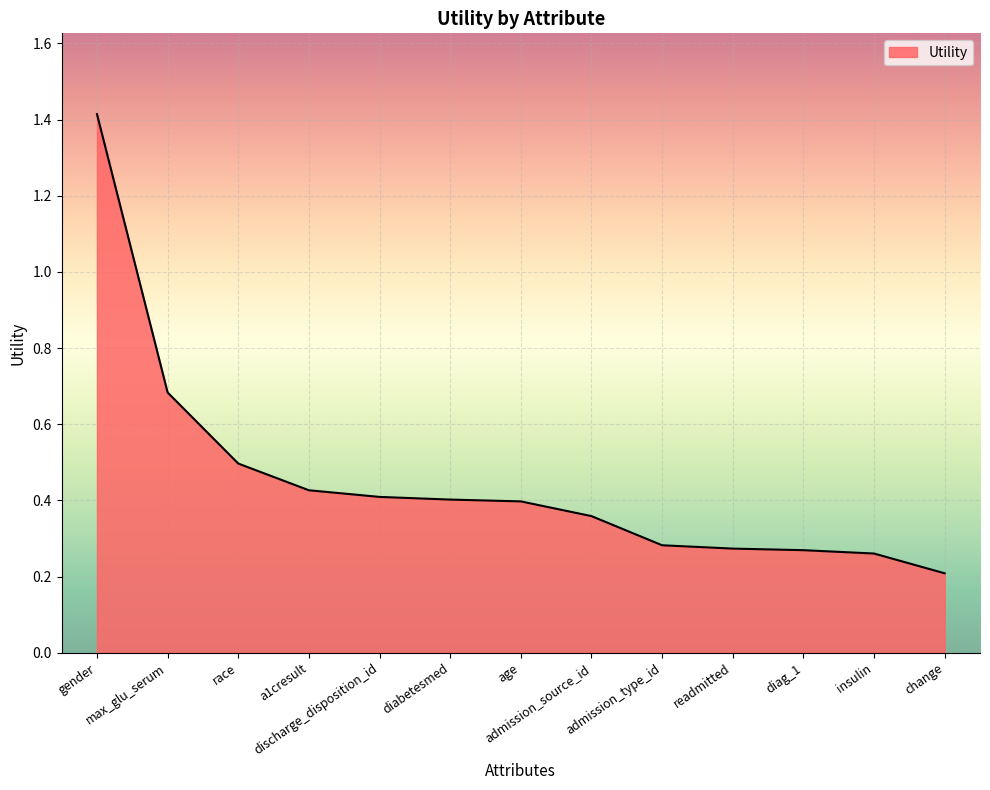

What position from the right is admission_type_id?

5